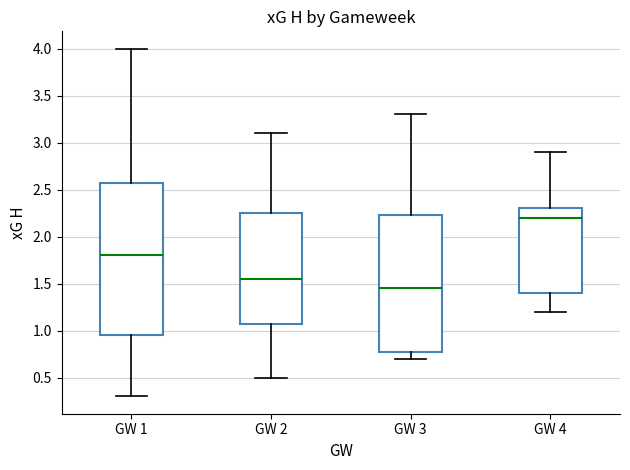

Which box's median line is the lowest?

GW 3